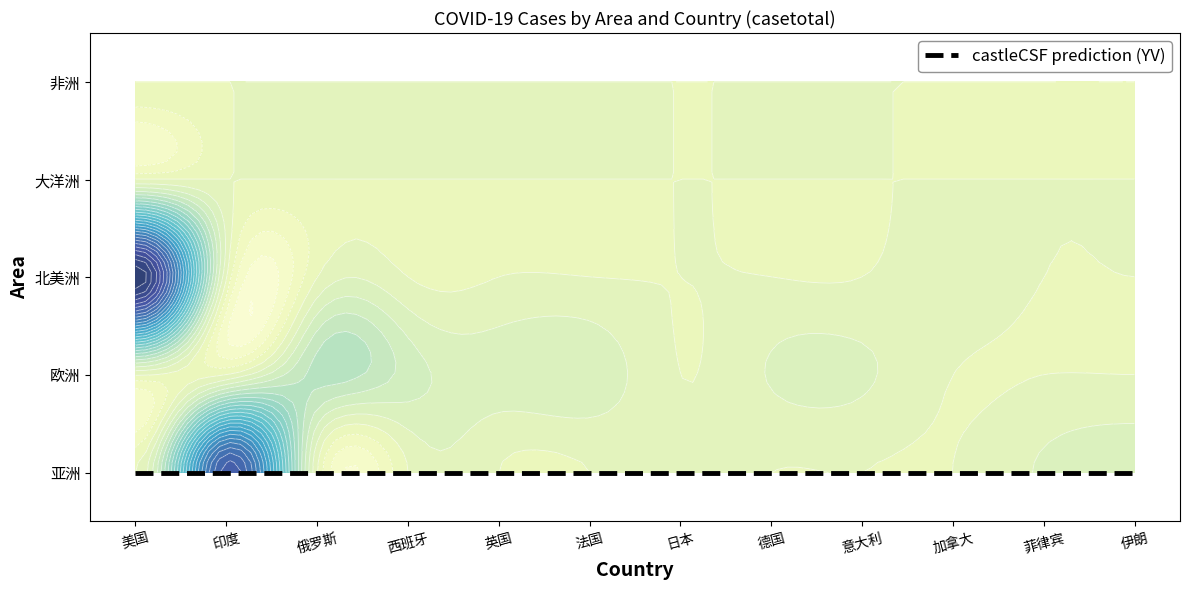

What is the difference between the maximum and minimum values in the 亚洲 series?

5397336